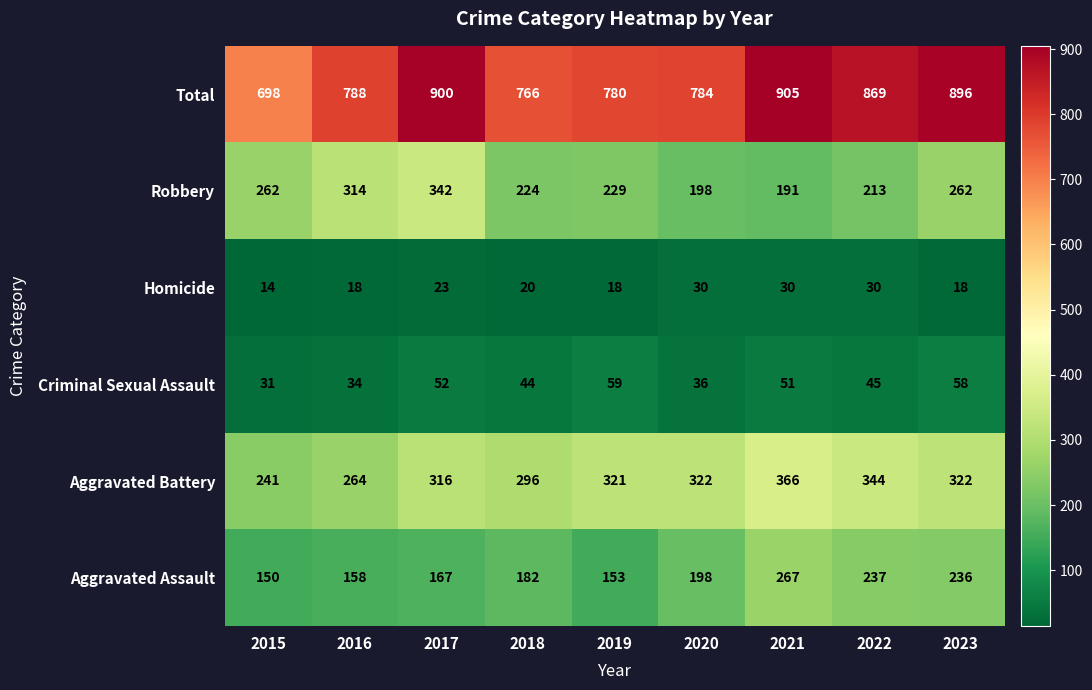

List the series in order of their peak value, lowest first.

Homicide, Criminal Sexual Assault, Aggravated Assault, Robbery, Aggravated Battery, Total